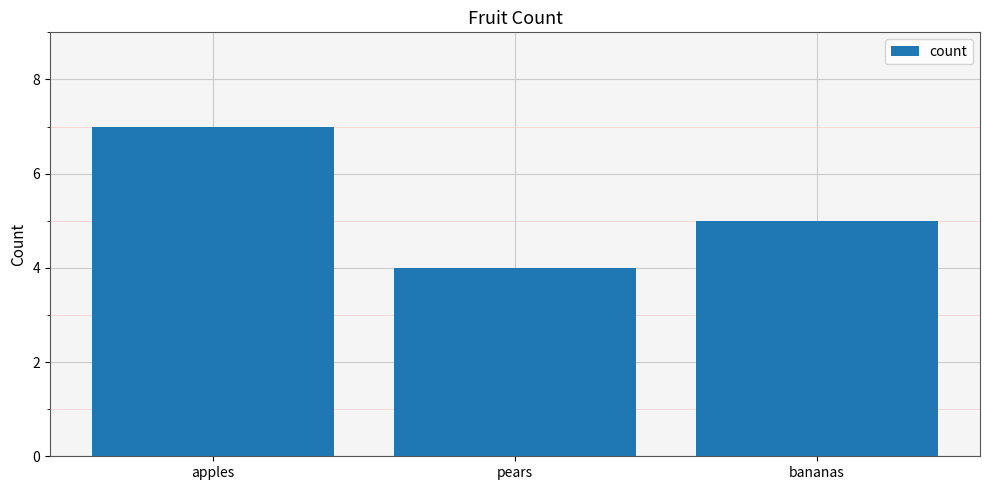

Are the bars grouped side by side (vs. stacked)?

No